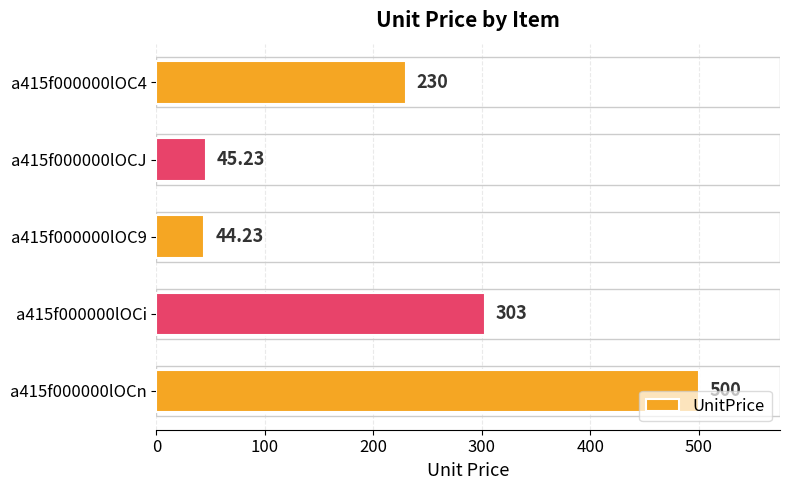

Rank the categories by value from lowest to highest.

a415f000000lOC9, a415f000000lOCJ, a415f000000lOC4, a415f000000lOCi, a415f000000lOCn